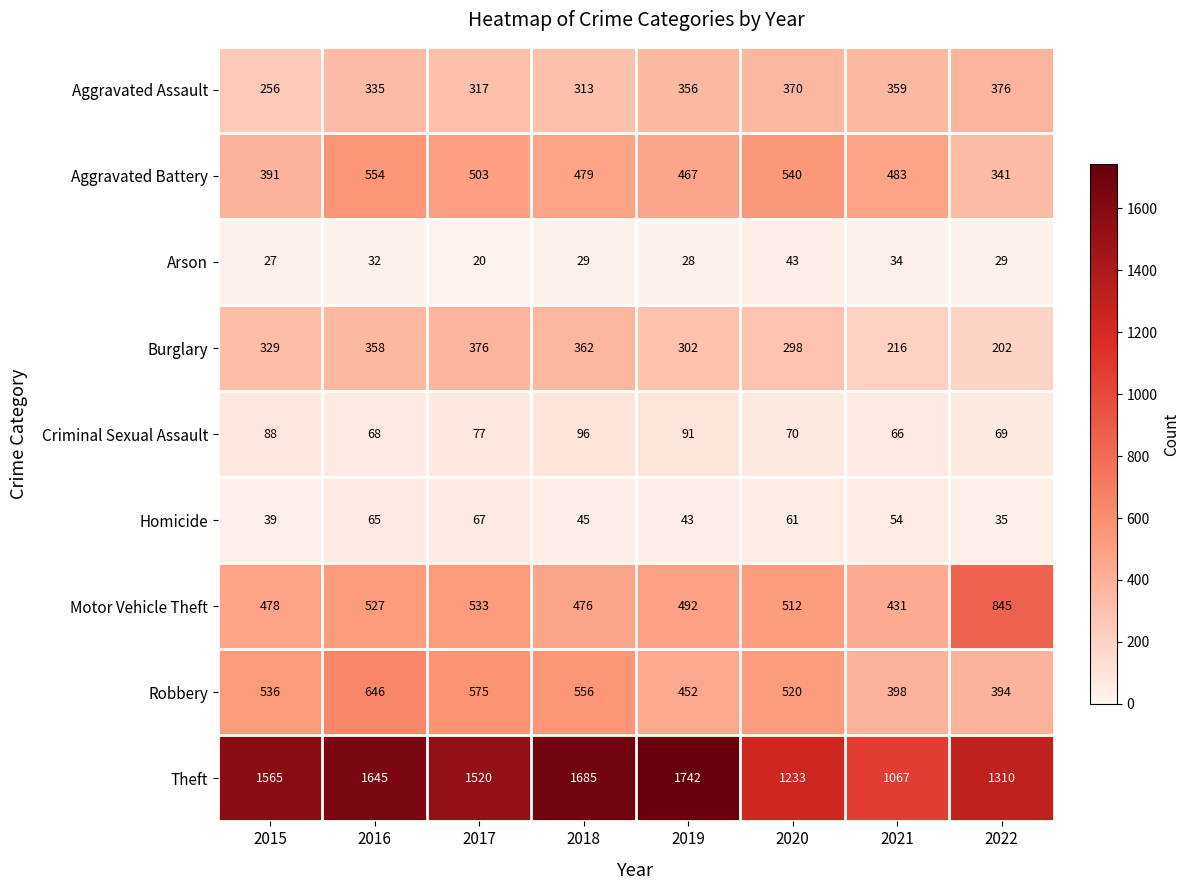

At which label is Motor Vehicle Theft closest to 638?

2017